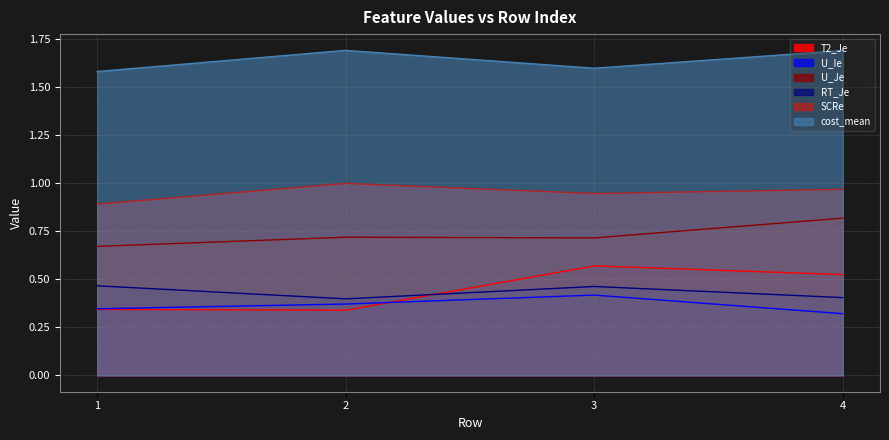

What is the difference between the highest and lowest values at 4?

1.4